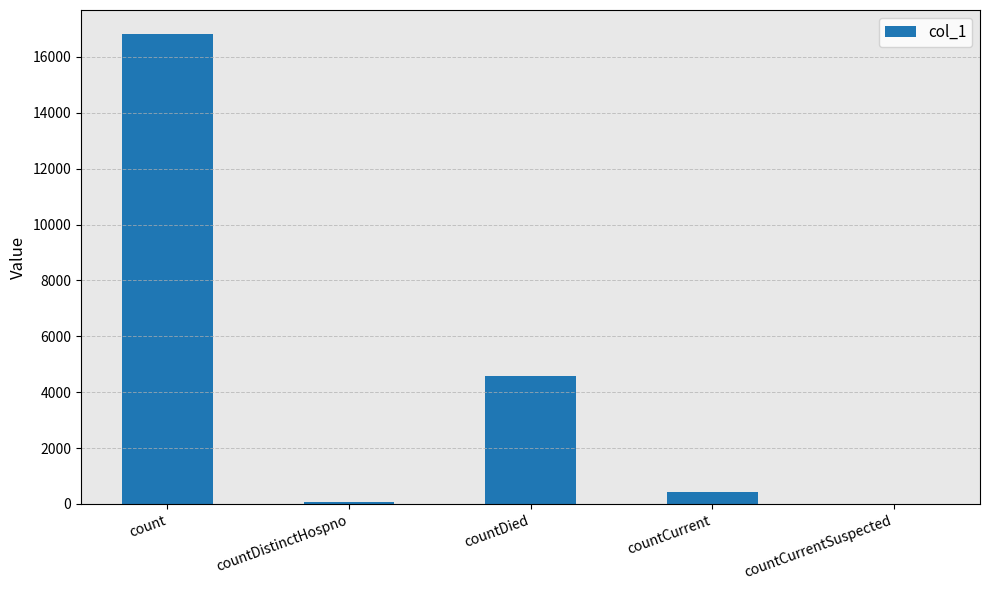

How many values are above zero?

4